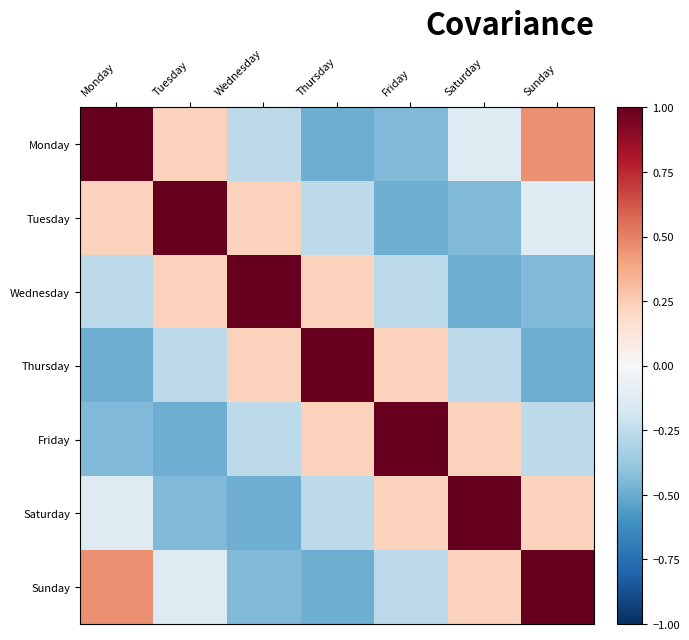

List the series in order of their peak value, highest first.

Monday, Tuesday, Wednesday, Thursday, Friday, Sunday, Saturday